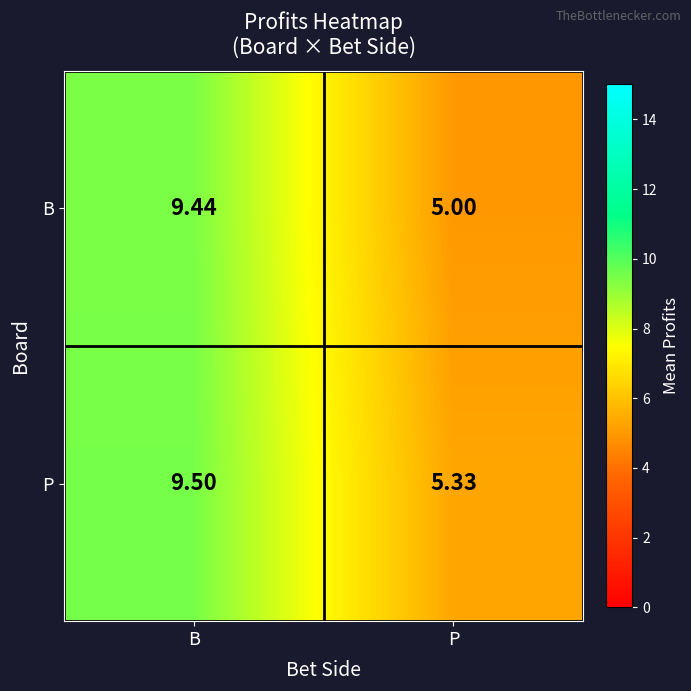

Where is B nearest to the value 7?

P